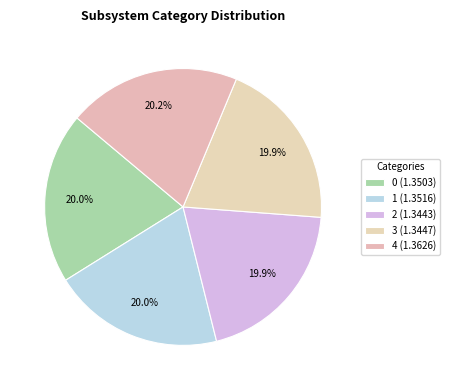

What is the ratio of the value at 3 to the value at 4?

1.0